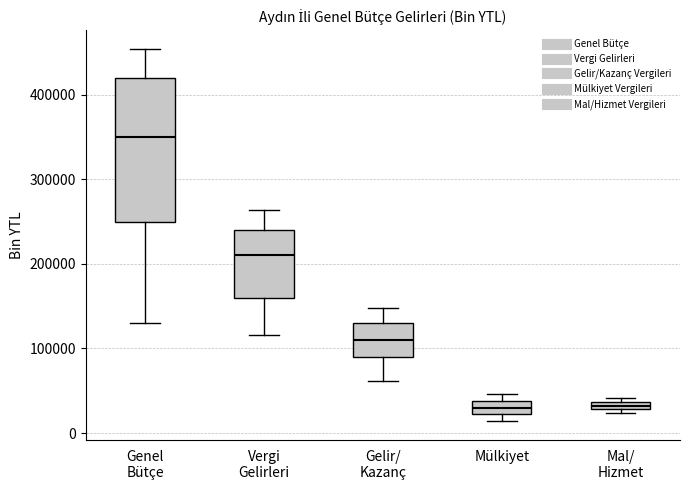

Where does the upper whisker of the box for Vergi Gelirleri end on the y-axis? The values are not printed on the chart, so give them approximately, as read against the axis.

260000